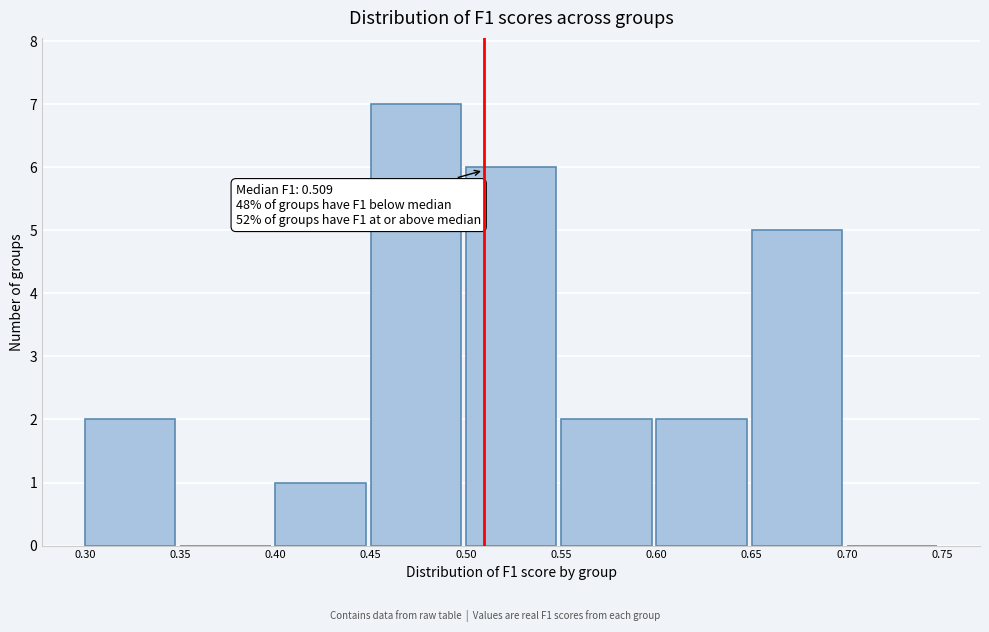

Over which range of the x-axis is the bar tallest?

0.45 to 0.50